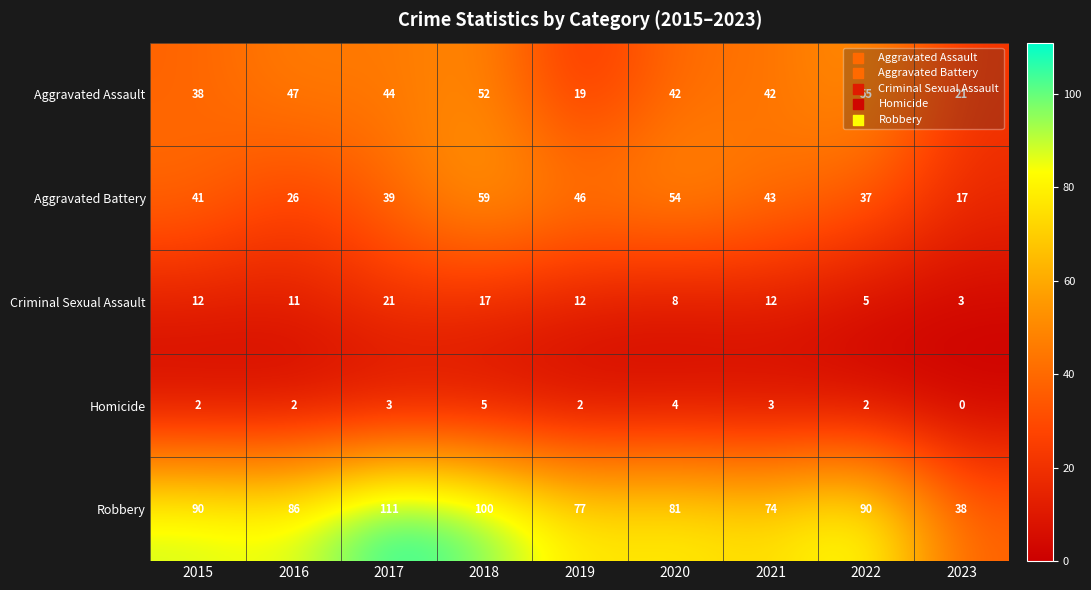

Is the value of Aggravated Battery at 2017 greater than the value of Homicide at 2018?

Yes